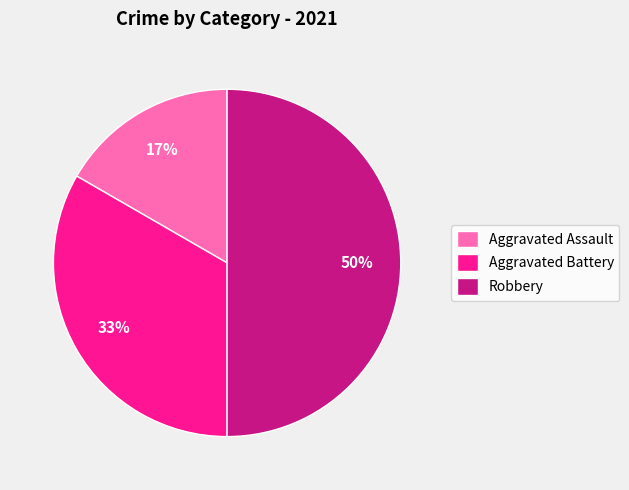

The Aggravated Assault slice represents 17% of the pie. True or false?

True